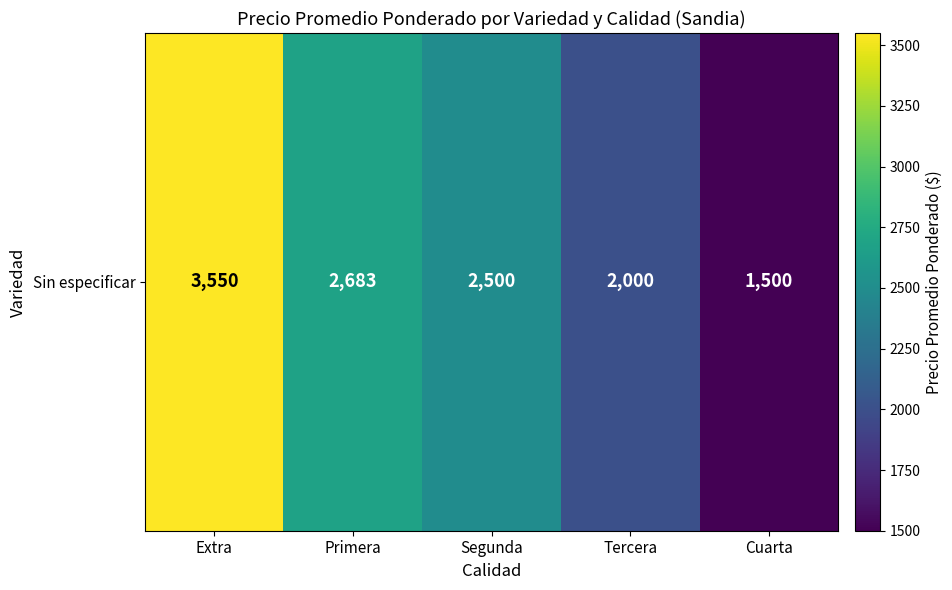

Approximately how many times larger is the value at Segunda compared to Extra?

0.7